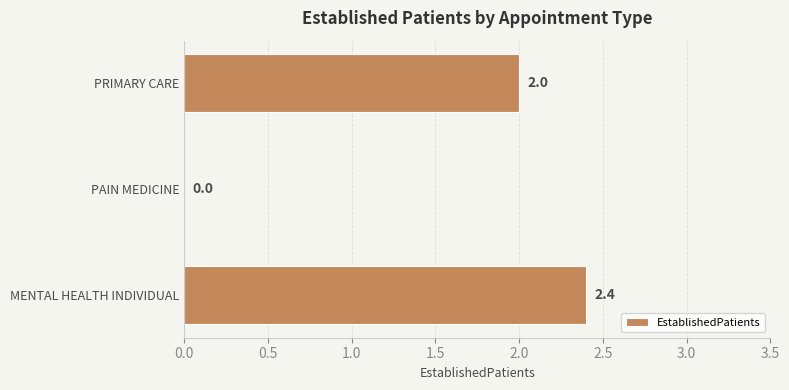

Reading top to bottom, extract all data points from this chart.

PRIMARY CARE=2.0	PAIN MEDICINE=0.0	MENTAL HEALTH INDIVIDUAL=2.4